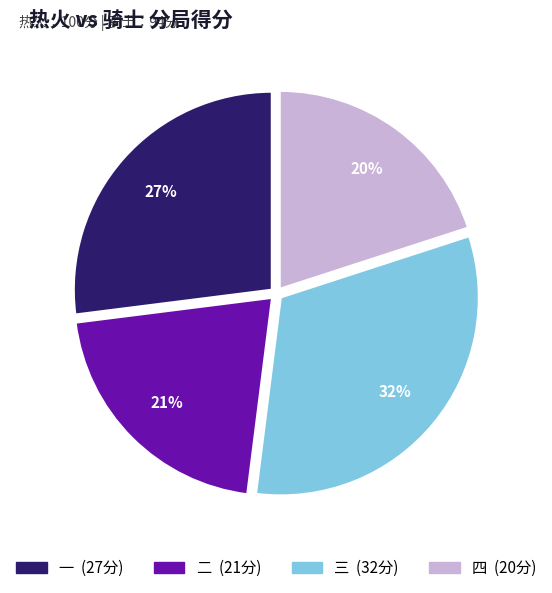

Rank the categories by value from highest to lowest.

三, 一, 二, 四